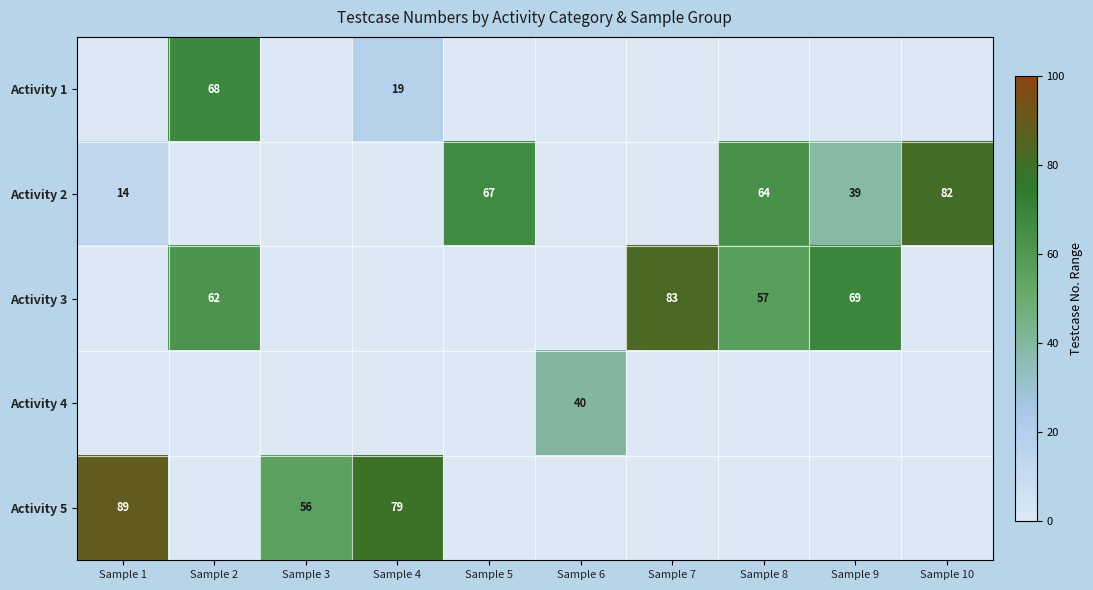

The value of Activity 3 at Sample 2 is 62. True or false?

True